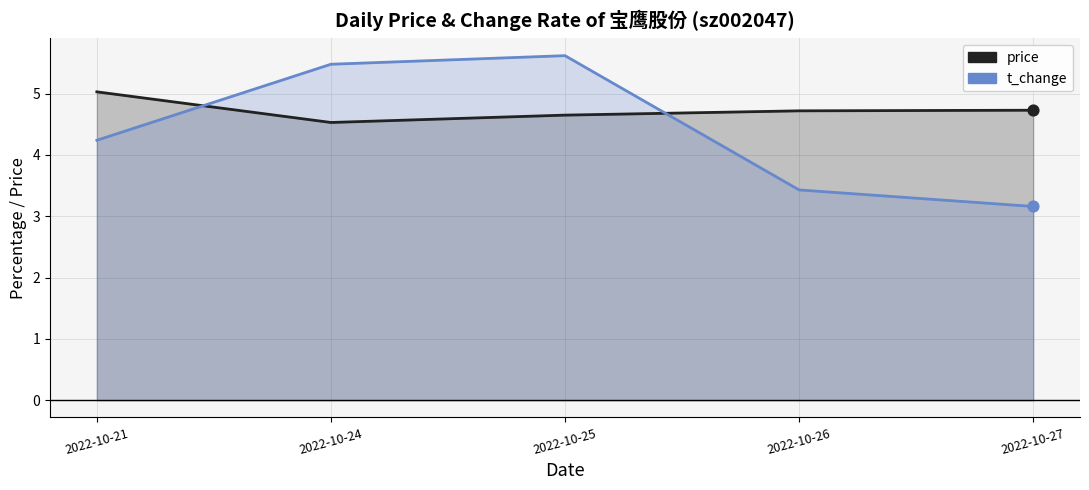

What are all the series names shown in the legend?

price, t_change